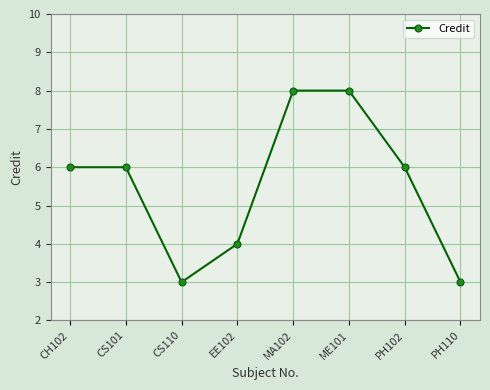

Reading right to left, transcribe all the data shown in this chart.

3	6	8	8	4	3	6	6